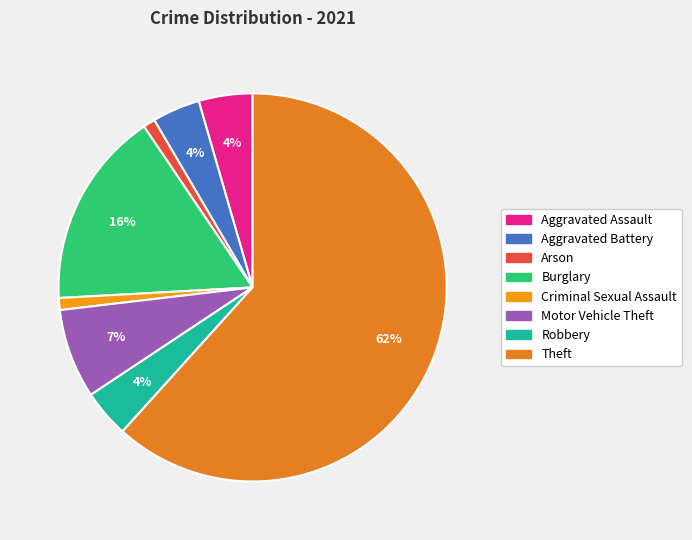

What is the ratio of the value at Aggravated Battery to the value at Theft?

0.1